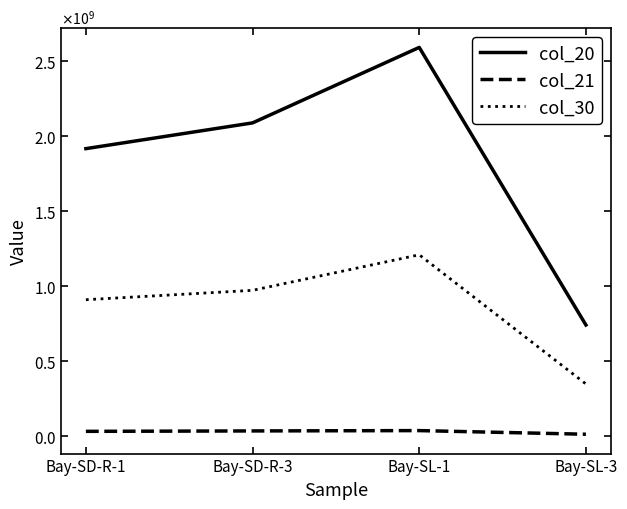

Does the chart display data point markers on the line(s)?

No